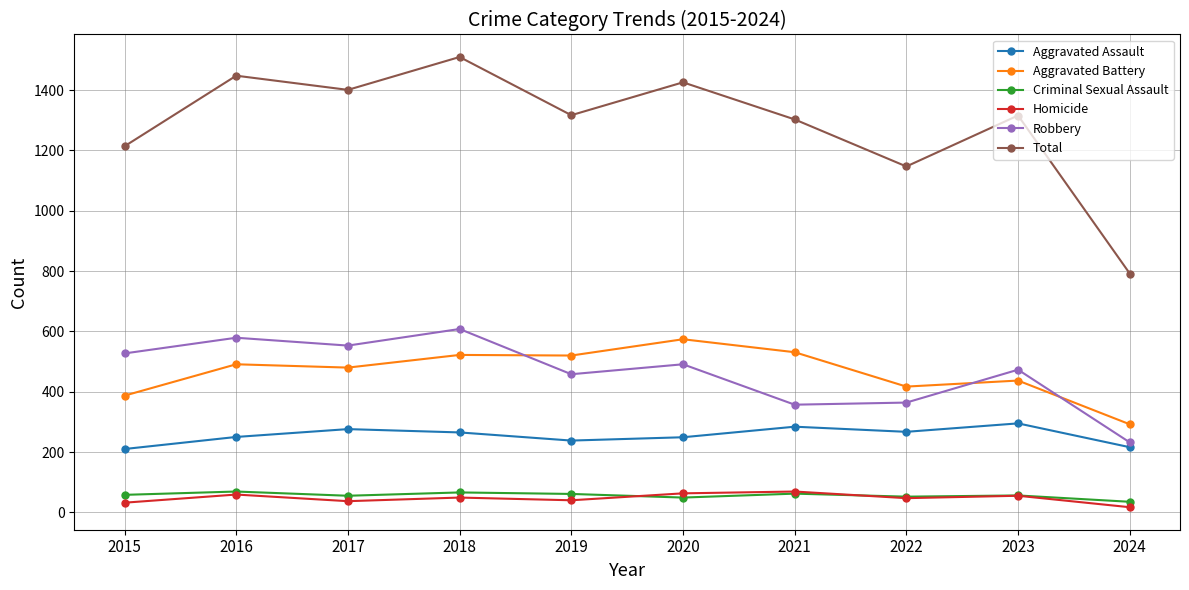

At which label does Aggravated Battery reach its peak?

2020